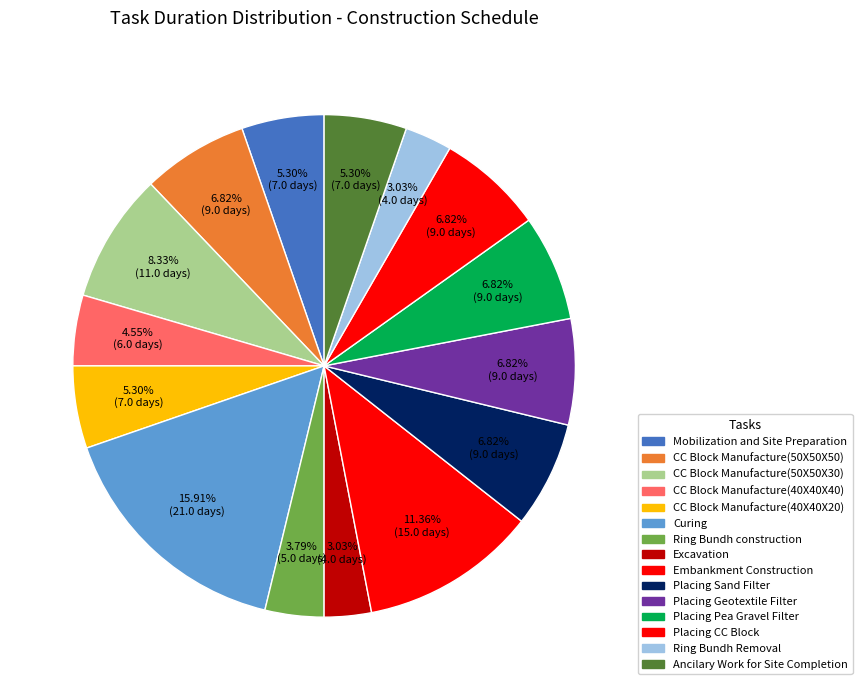

What is the smallest slice in the pie chart?

Excavation